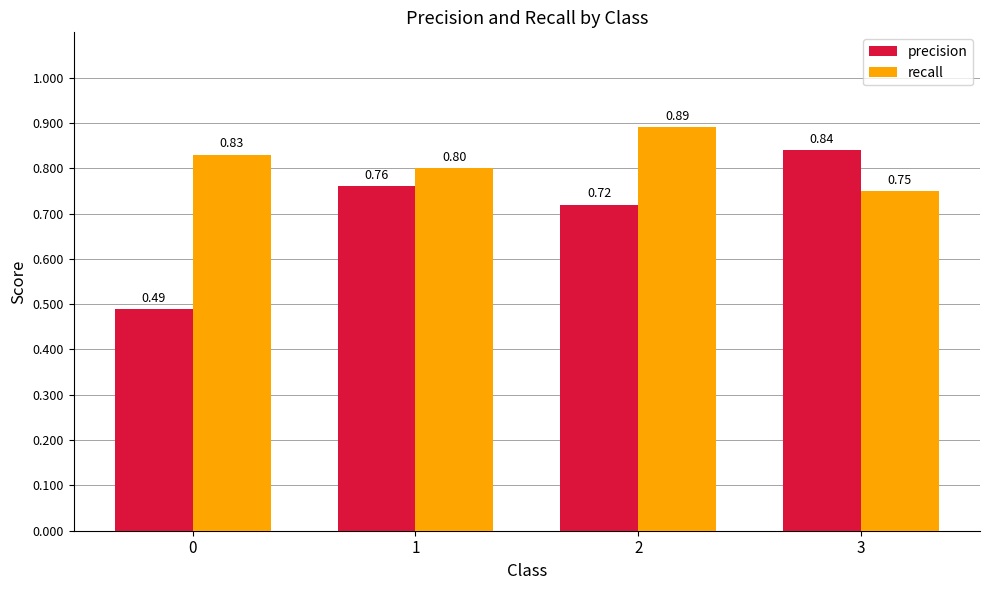

At 2, list the series in order from smallest to largest.

precision, recall